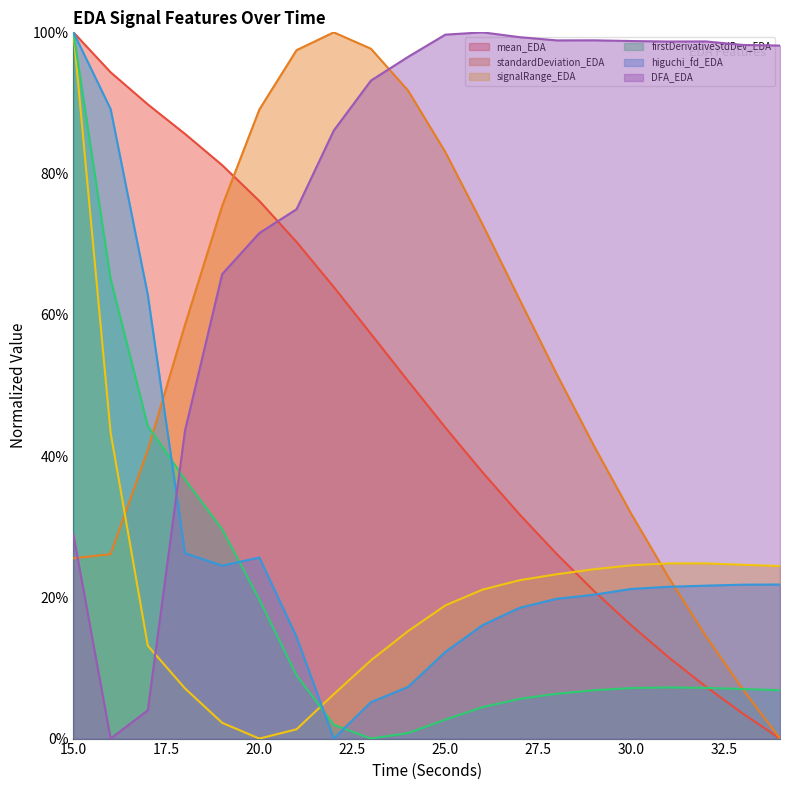

Which series has the largest range (max minus min)?

mean_EDA